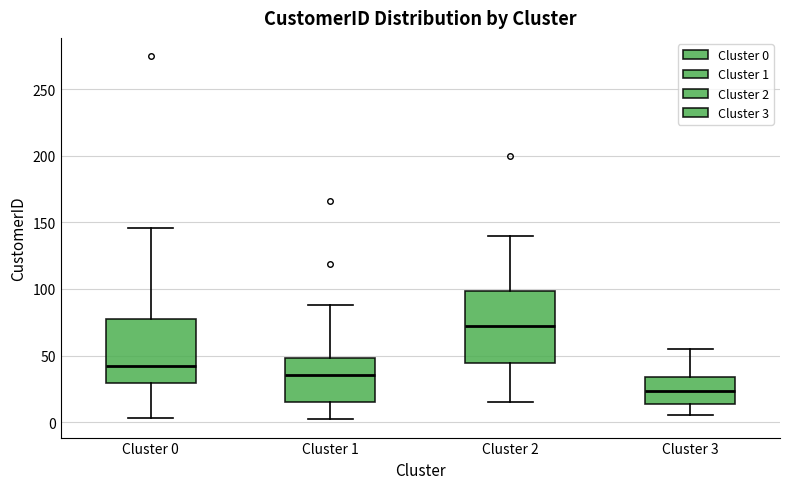

Reading left to right, read every box against the y-axis: the position of its median line, the range the box covers, and the ends of its whiskers. The values are not printed on the chart, so give them approximately, as read against the axis.

Cluster 0: median 45, box 30 to 80, whiskers 5 to 145
Cluster 1: median 35, box 15 to 50, whiskers 0 to 90
Cluster 2: median 75, box 45 to 100, whiskers 15 to 140
Cluster 3: median 25, box 15 to 35, whiskers 5 to 55